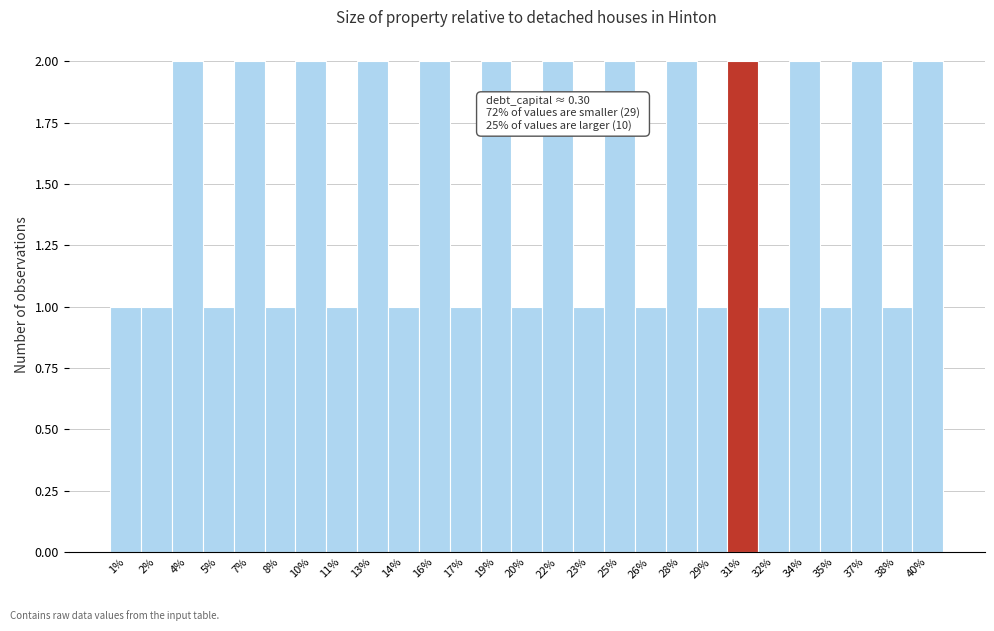

Reading left to right, list all the values displayed in this chart.

1%=1	2%=1	4%=2	5%=1	7%=2	8%=1	10%=2	11%=1	13%=2	14%=1	16%=2	17%=1	19%=2	20%=1	22%=2	23%=1	25%=2	26%=1	28%=2	29%=1	31%=2	32%=1	34%=2	35%=1	37%=2	38%=1	40%=2